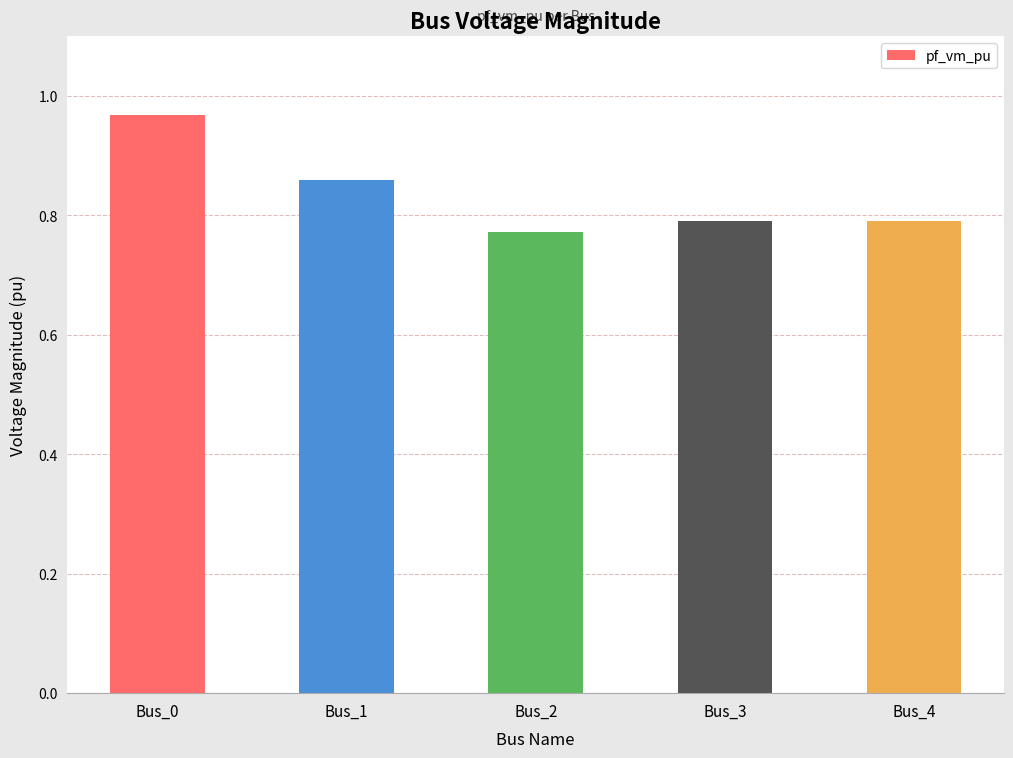

Which label corresponds to the largest value in the chart?

Bus_0